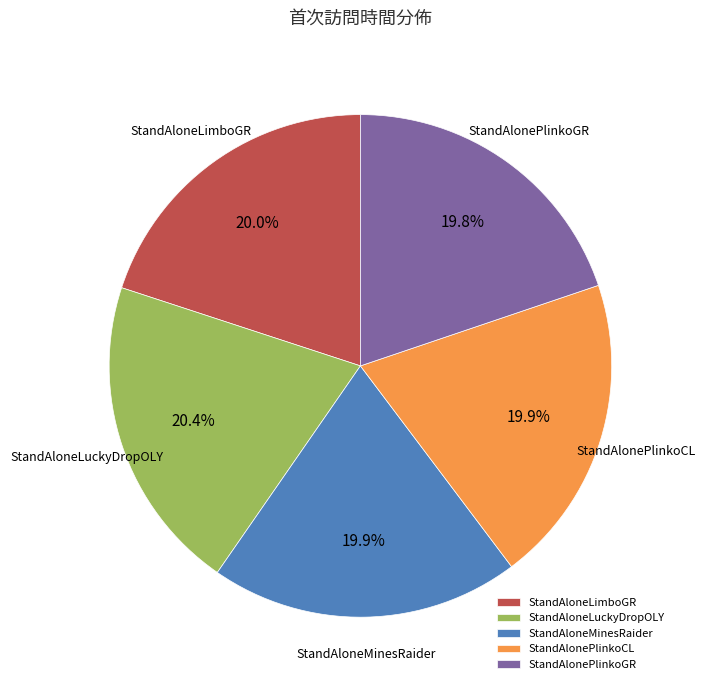

Is StandAloneLuckyDropOLY the majority of the pie?

No